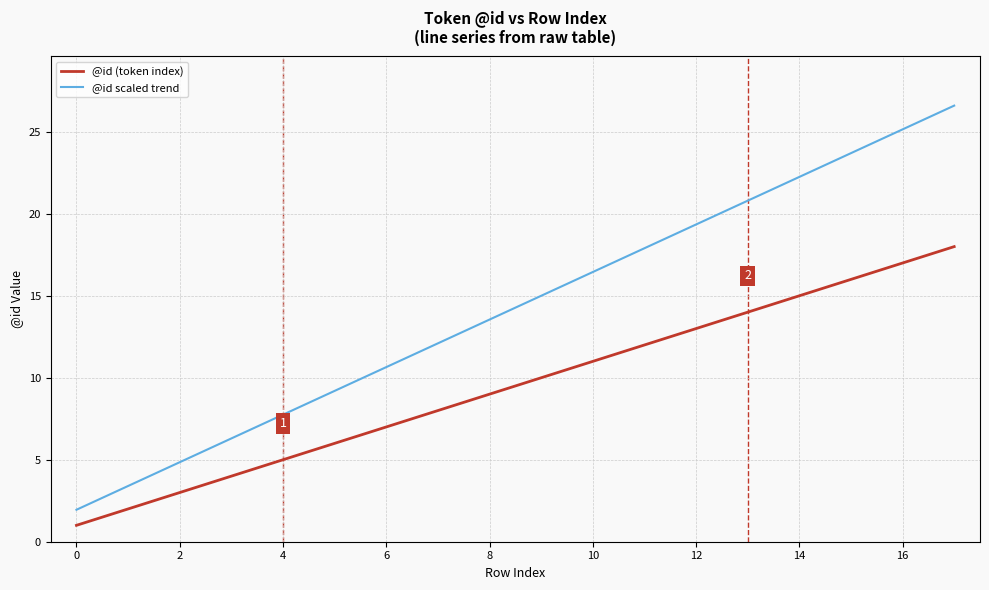

What is the smallest value displayed?

1.0